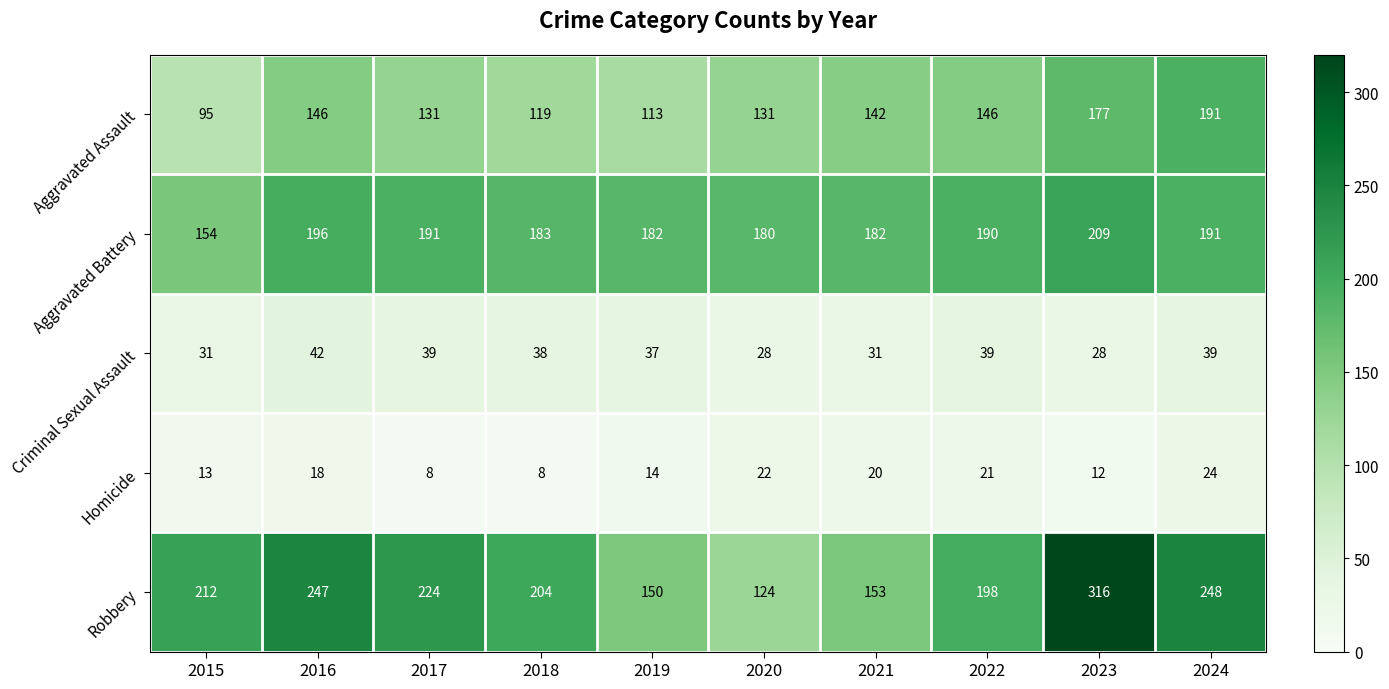

At which label is Robbery closest to 220?

2017